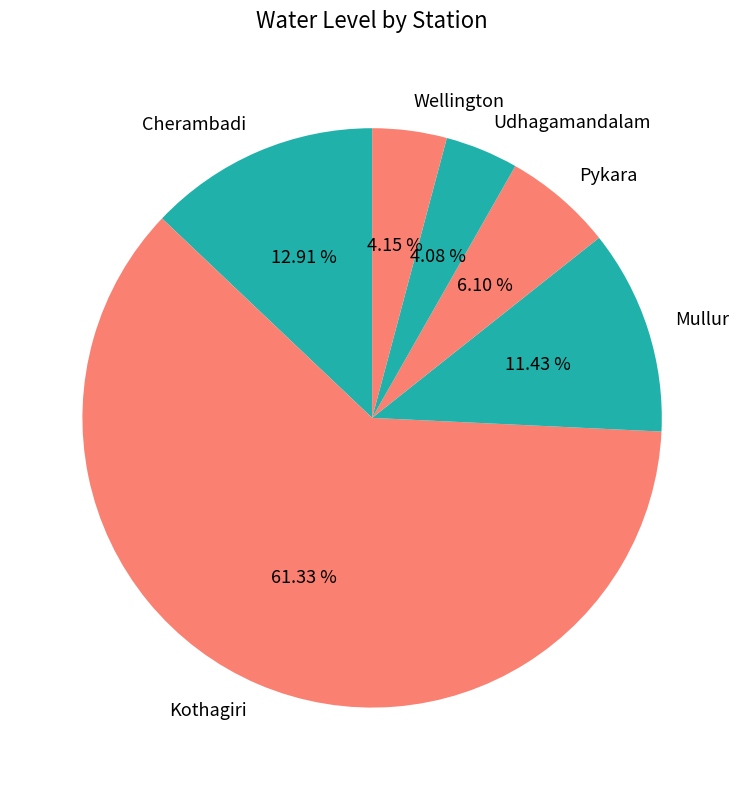

What is the ratio of the value at Cherambadi to the value at Wellington?

3.1